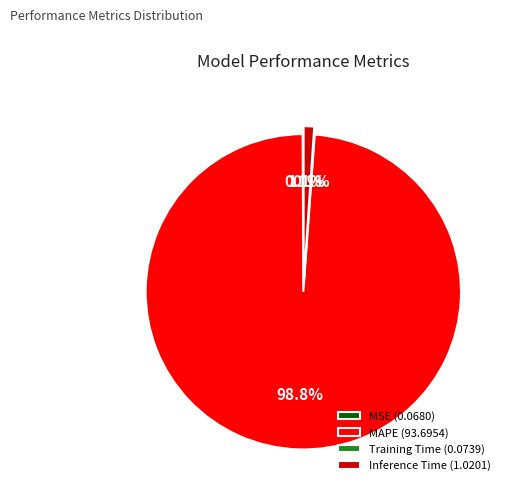

Is there any slice that represents more than half of the pie?

Yes